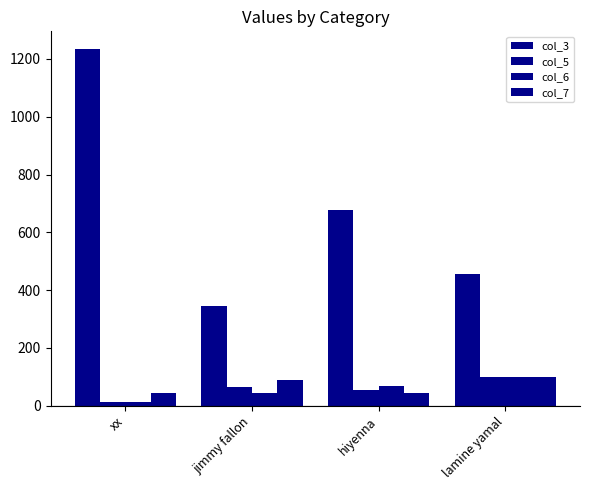

The value of col_3 at jimmy fallon is 76. True or false?

False